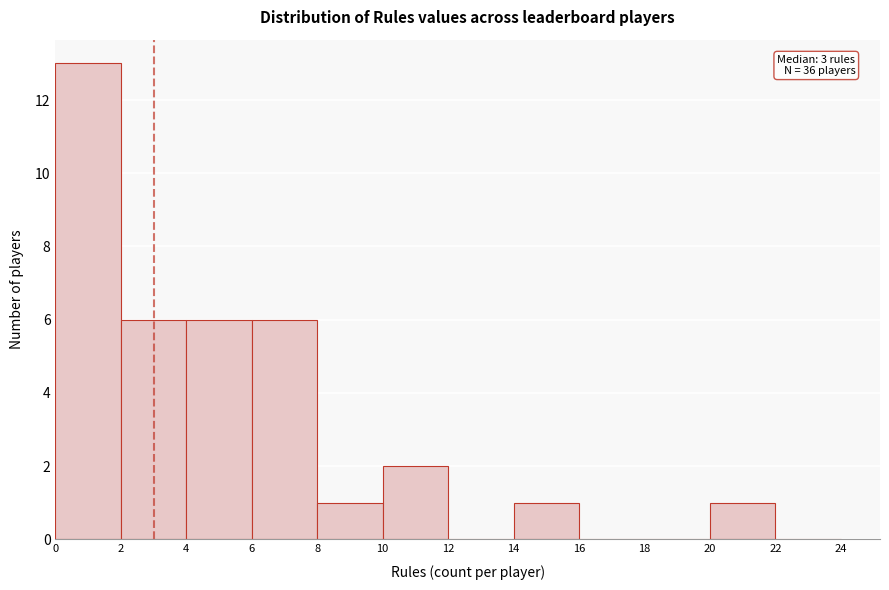

Which range on the x-axis has the tallest bar?

0 to 2